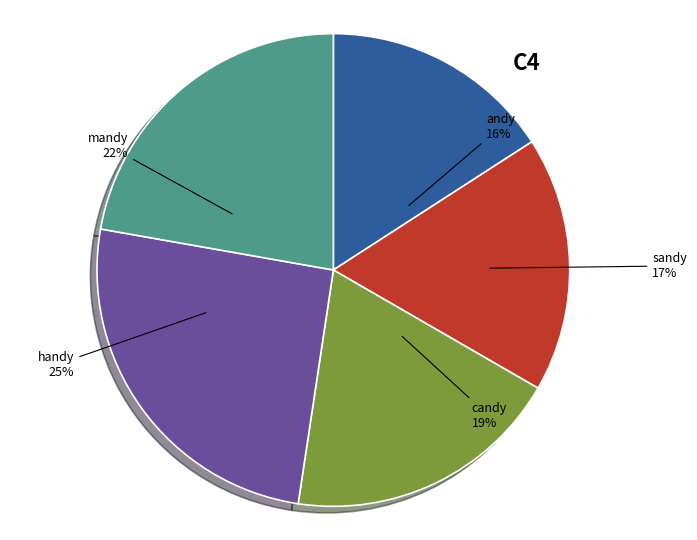

To the nearest percent, what portion does sandy represent?

17%